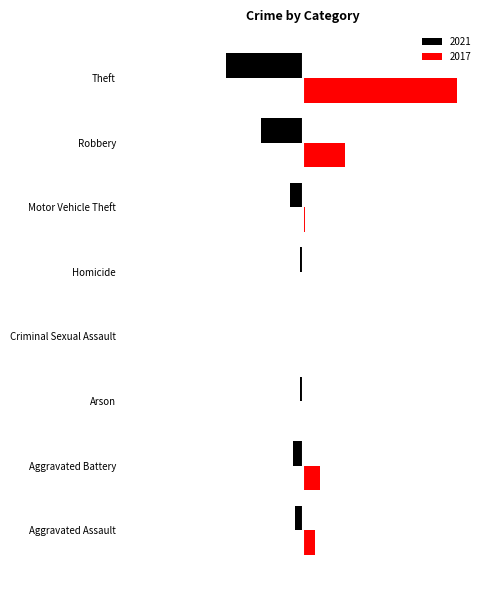

What value does the 2017 series have at Aggravated Assault?

5